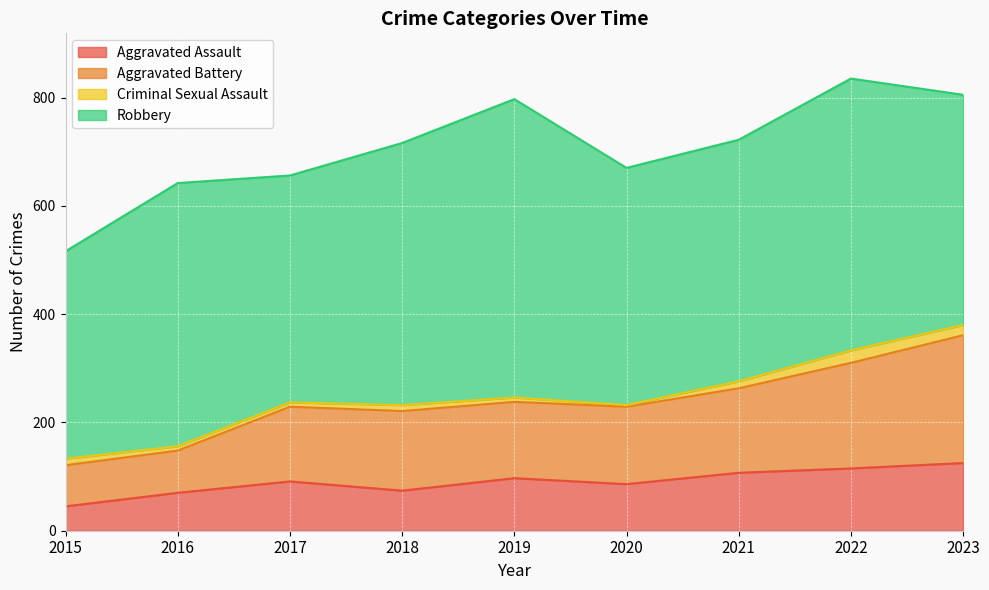

True or false: Aggravated Assault has a value of 44 at 2020.

False